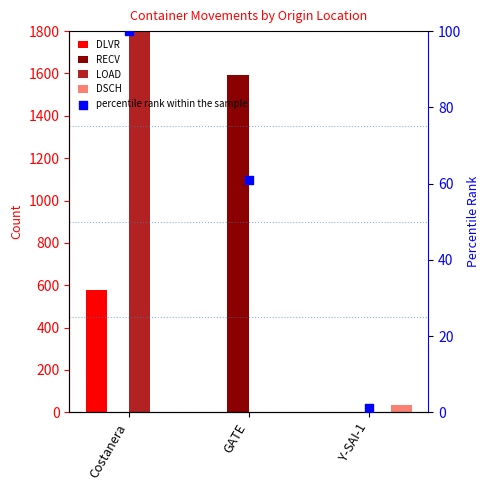

At how many categories does at least one series exceed 717?

2